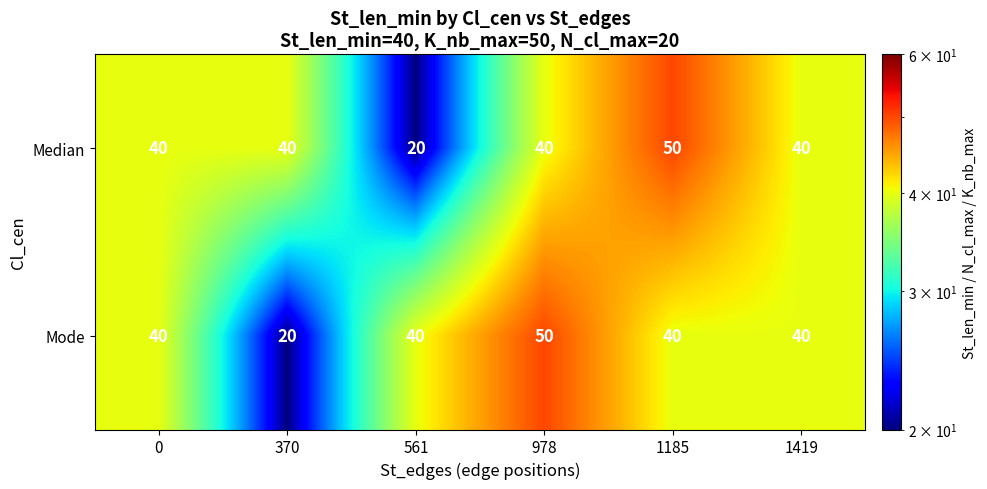

What is the total value across all series at 561?

60